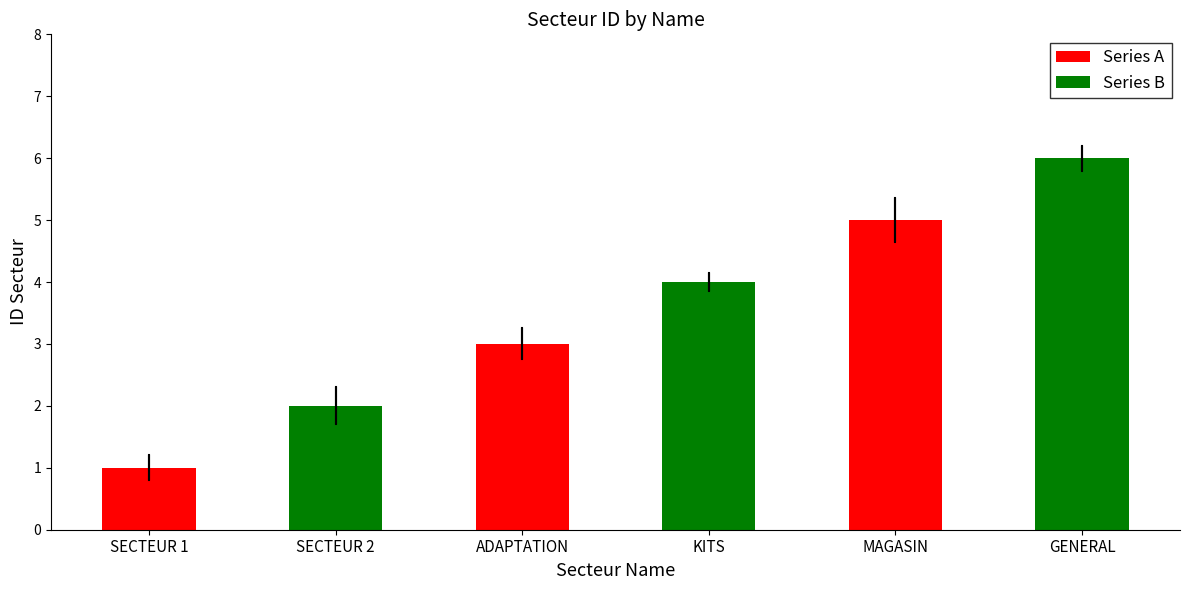

How many values are between 2 and 5?

4